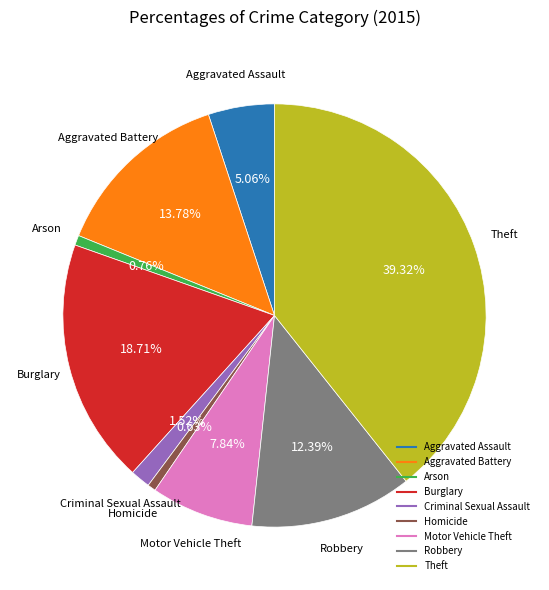

What is the largest slice in the pie chart?

Theft